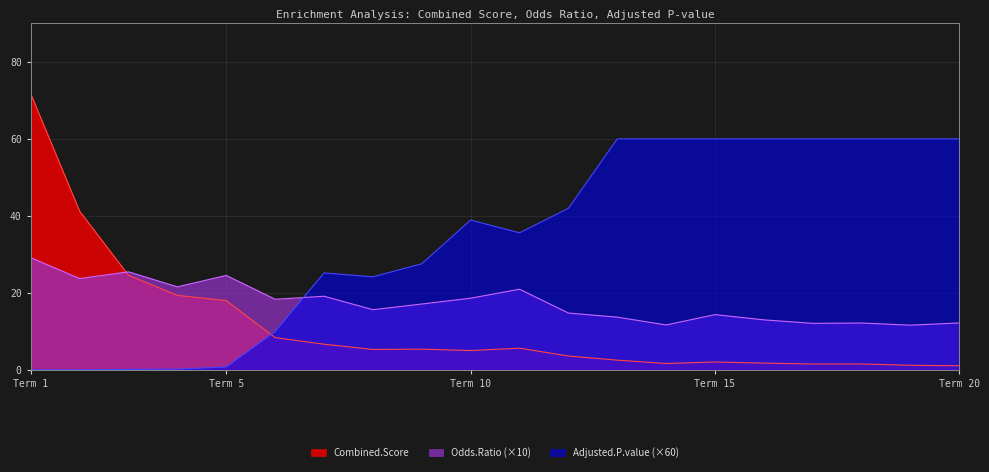

Reading left to right, extract all data points from this chart.

Combined.Score: 71.7	41.2	24.6	19.4	18.0	8.4	6.7	5.3	5.4	5.0	5.6	3.6	2.5	1.7	2.0	1.8	1.5	1.5	1.2	1.1
Odds.Ratio: 29.1	23.7	25.5	21.6	24.5	18.3	19.1	15.6	17.1	18.6	20.9	14.8	13.7	11.7	14.4	13.0	12.1	12.2	11.6	12.2
Adjusted.P.value: 0.0	0.0	0.1	0.2	0.8	10.0	25.2	24.2	27.6	38.9	35.6	42.0	60.0	60.0	60.0	60.0	60.0	60.0	60.0	60.0